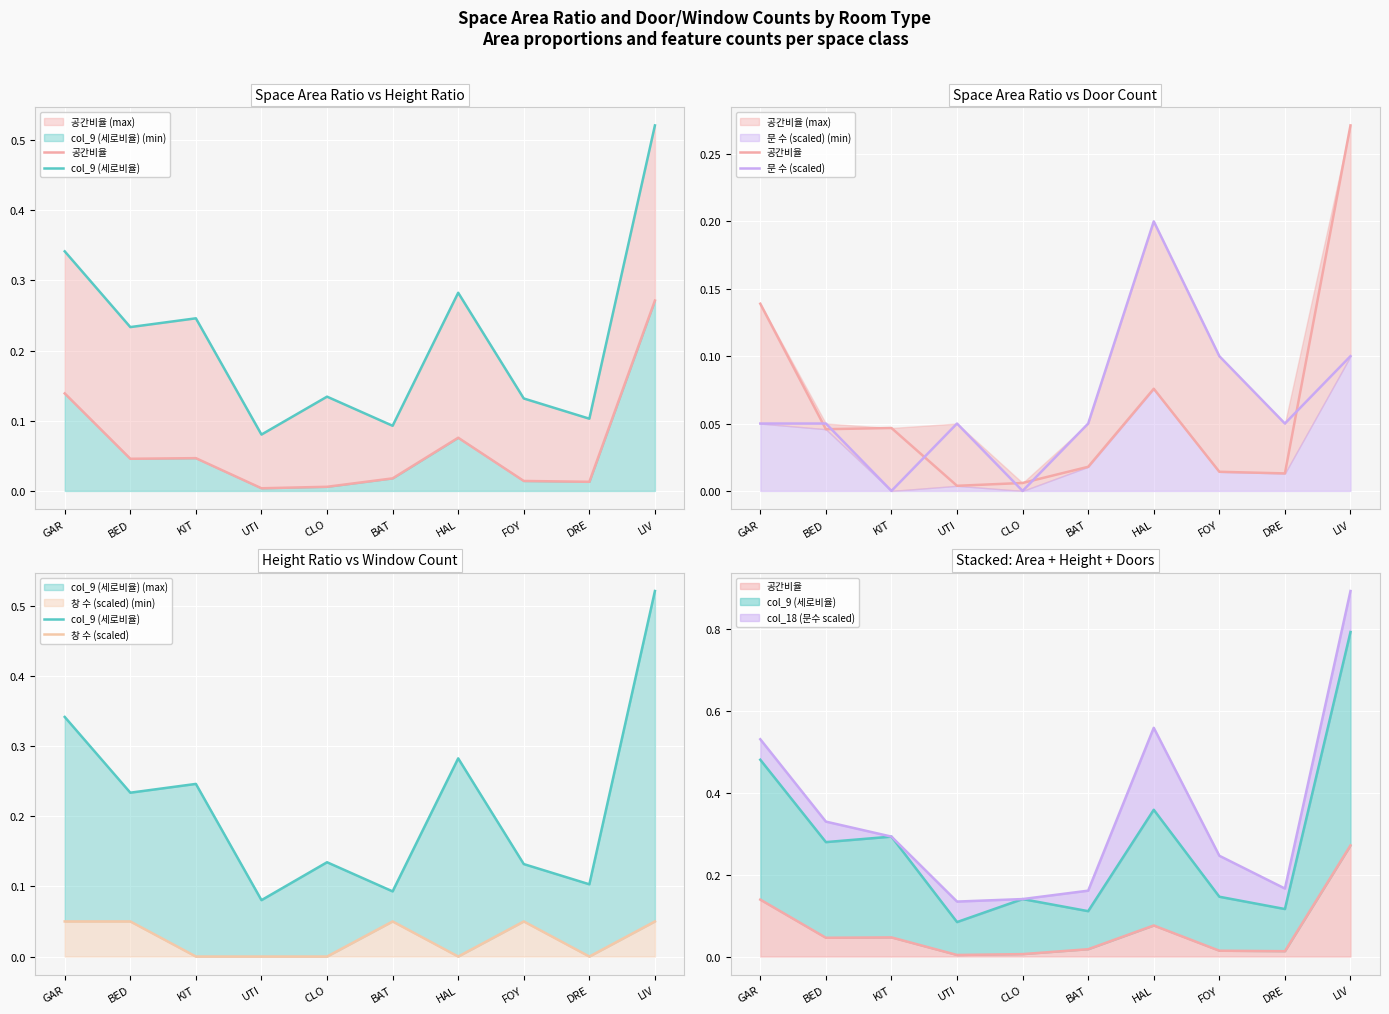

List the series in order of their peak value, highest first.

col_9 (세로비율), 공간비율, 문 수 (scaled), 창 수 (scaled)